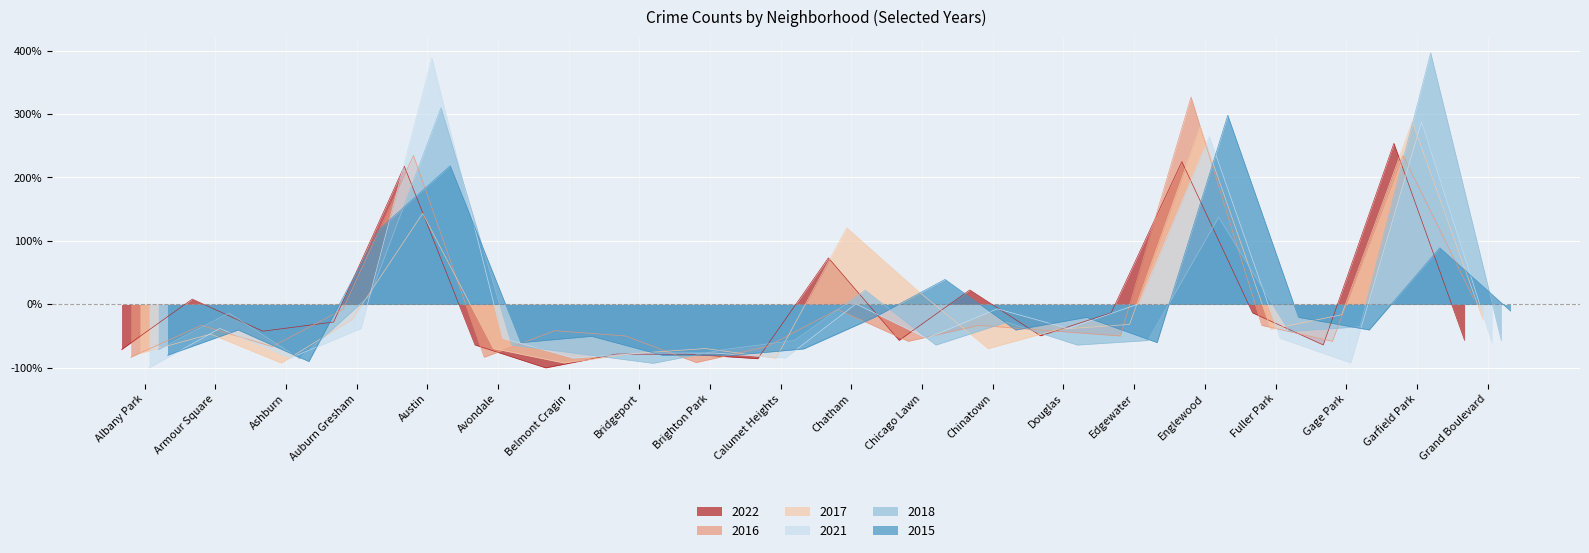

Reading left to right, what are all the values shown in this chart?

2022: -0.7	0.1	-0.4	-0.3	2.2	-0.6	-1.0	-0.8	-0.8	-0.9	0.7	-0.6	0.2	-0.5	-0.1	2.2	-0.1	-0.6	2.5	-0.6
2016: -0.8	-0.3	-0.7	-0.1	2.3	-0.8	-0.4	-0.5	-0.9	-0.7	-0.1	-0.6	-0.3	-0.4	-0.5	3.3	-0.3	-0.6	2.3	0.1
2017: -0.8	-0.5	-0.9	-0.2	1.4	-0.7	-0.9	-0.8	-0.7	-0.8	1.2	0.2	-0.7	-0.4	-0.3	2.8	-0.4	-0.2	2.9	-0.2
2021: -1.0	-0.4	-0.8	-0.4	3.9	-0.5	-0.8	-0.8	-0.8	-0.8	0.0	-0.5	-0.1	-0.4	0.0	2.6	-0.5	-0.9	2.9	-0.6
2018: -0.7	-0.1	-0.9	0.2	3.1	-0.6	-0.8	-0.9	-0.7	-0.6	0.2	-0.6	-0.3	-0.6	-0.6	1.4	-0.4	-0.4	4.0	-0.6
2015: -0.8	-0.4	-0.9	1.2	2.2	-0.6	-0.5	-0.8	-0.8	-0.7	-0.2	0.4	-0.4	-0.2	-0.6	3.0	-0.2	-0.4	0.9	-0.1